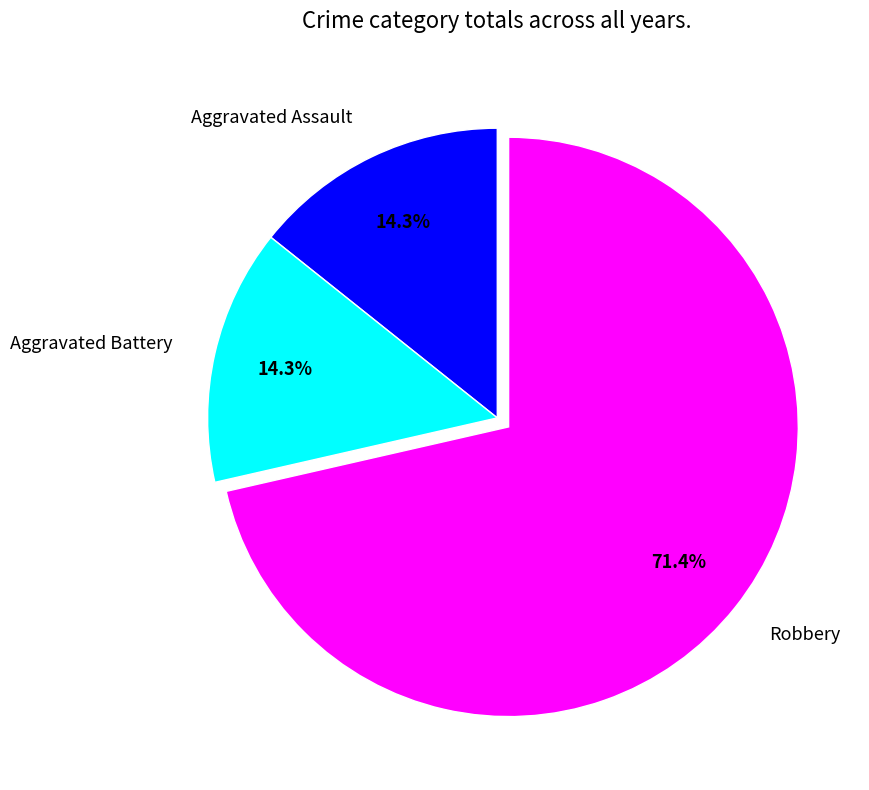

Approximately how many times larger is the value at Aggravated Assault compared to Aggravated Battery?

1.0